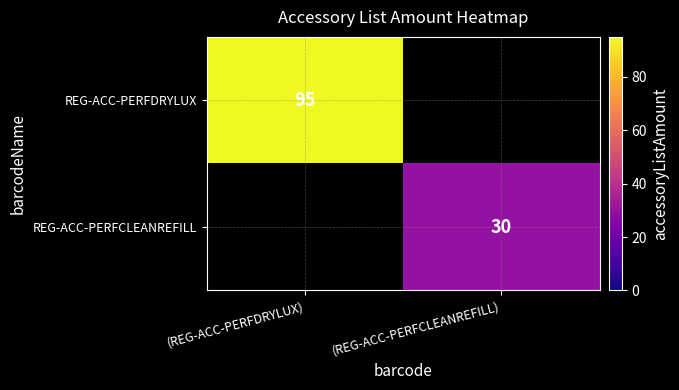

The REG-ACC-PERFCLEANREFILL series shows 42 at (REG-ACC-PERFCLEANREFILL). True or false?

False